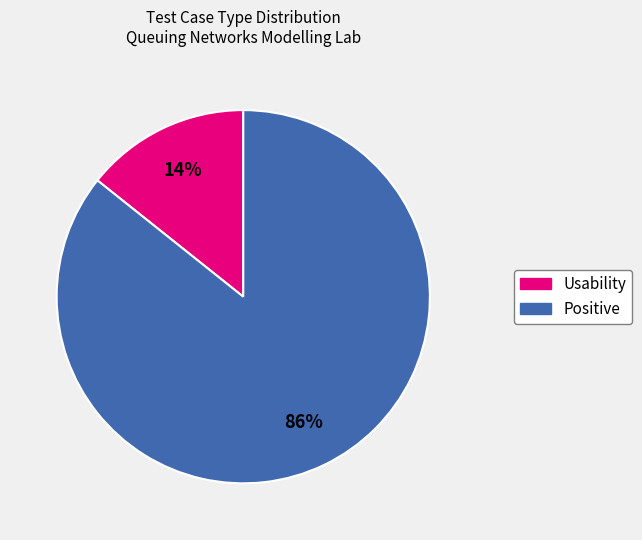

To the nearest percent, what percentage of the pie is Usability?

14%